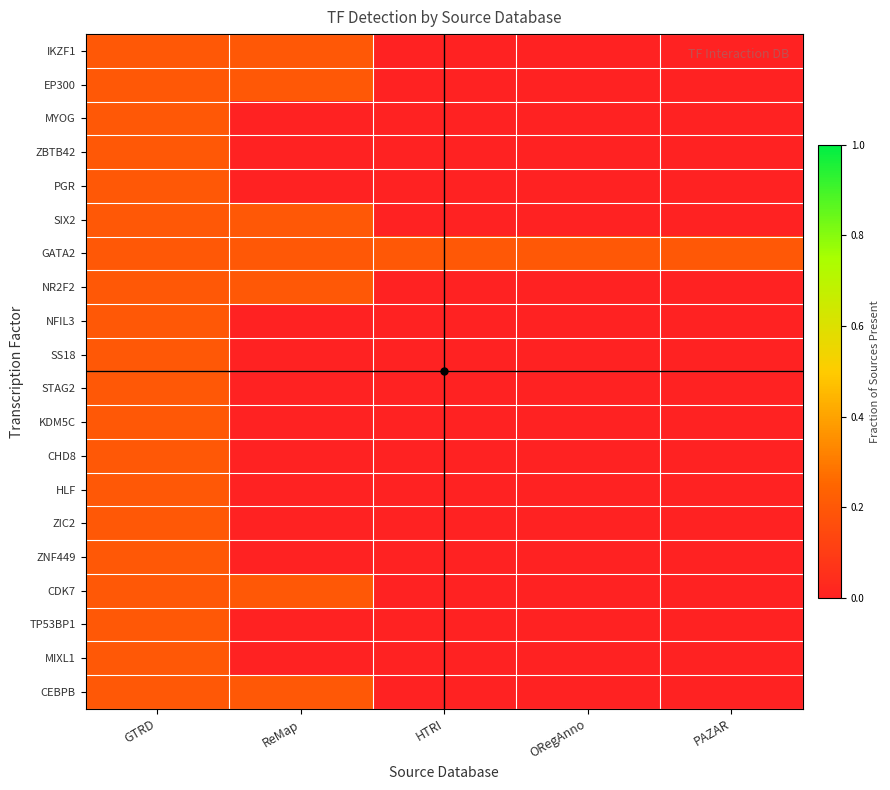

Between HTRI and ReMap, which is larger?

ReMap